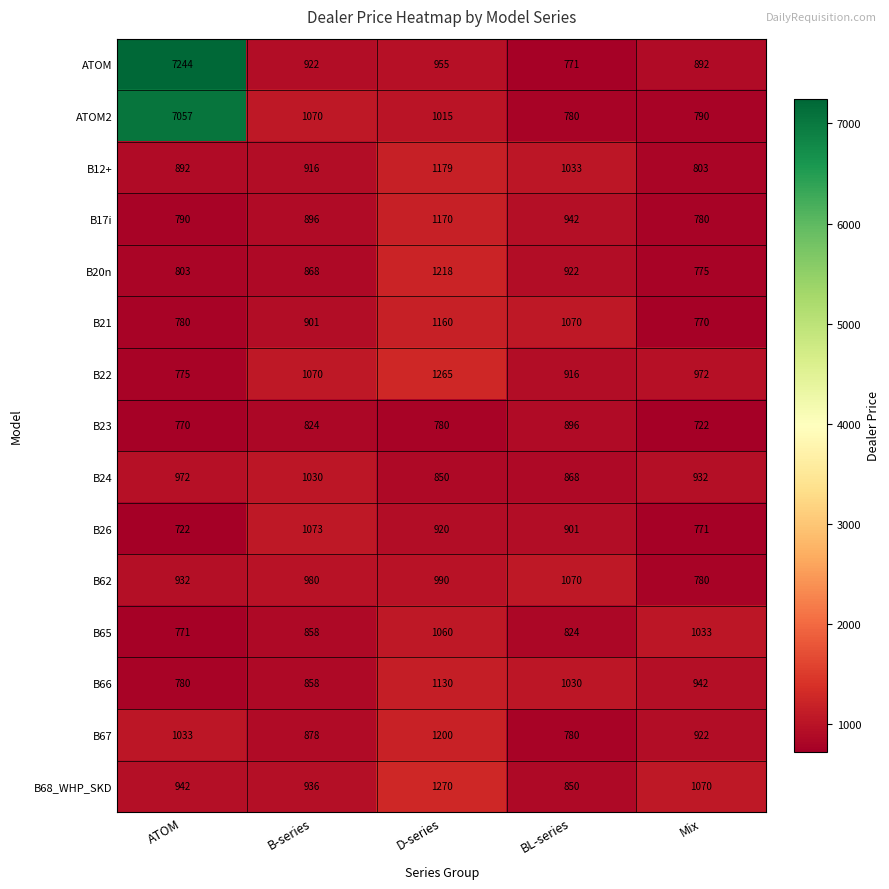

What is the difference between the maximum and minimum values in the B68_WHP_SKD series?

420